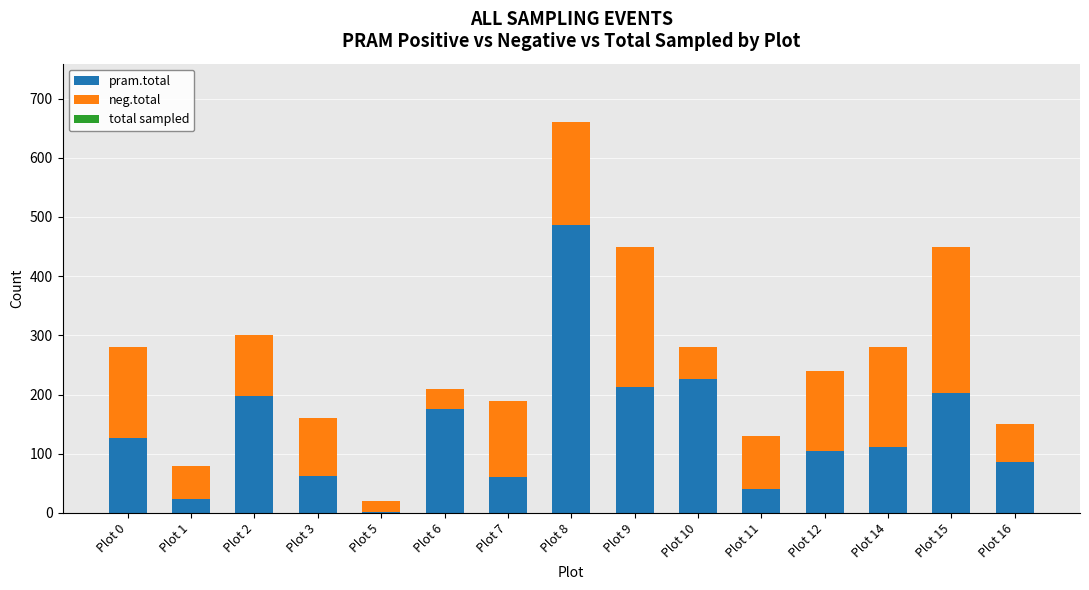

What is the highest value of the pram.total series?

486